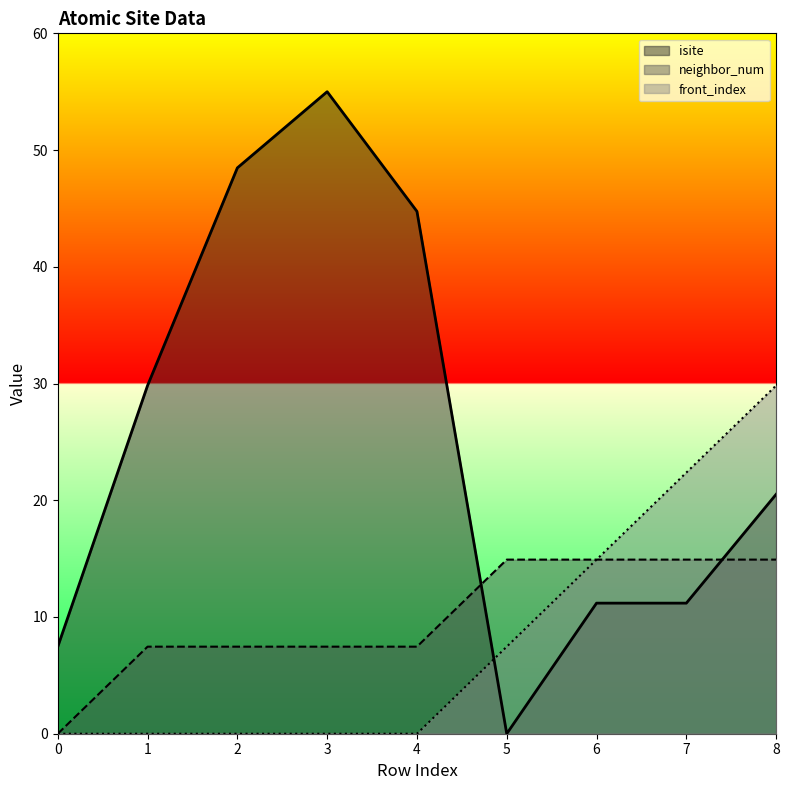

Rank the series at 4 from highest to lowest value.

isite, neighbor_num, front_index